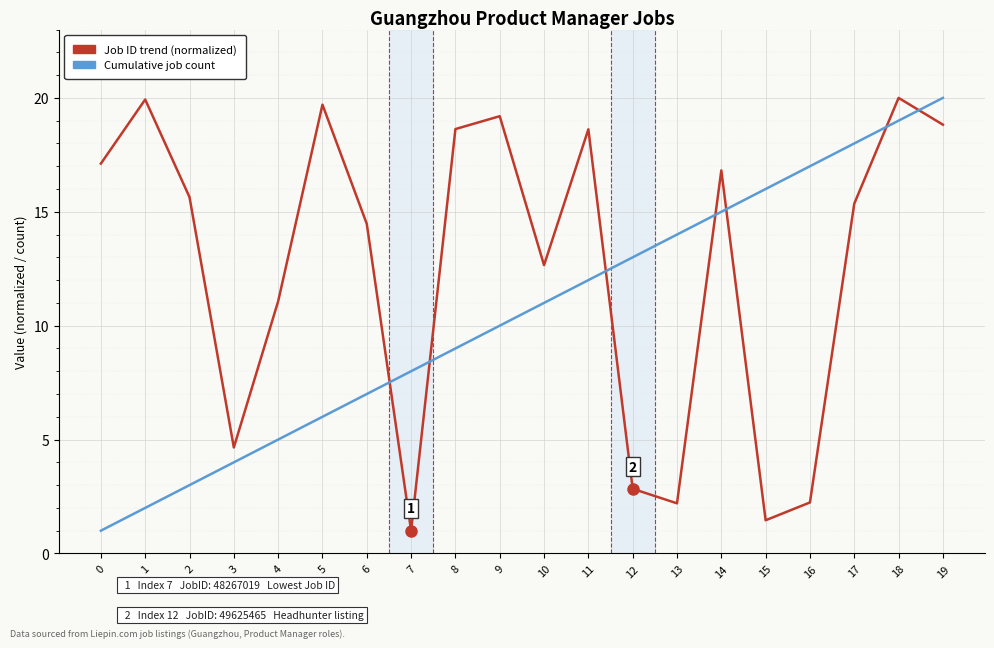

True or false: Job ID trend (normalized) and Cumulative job count intersect in this chart.

True